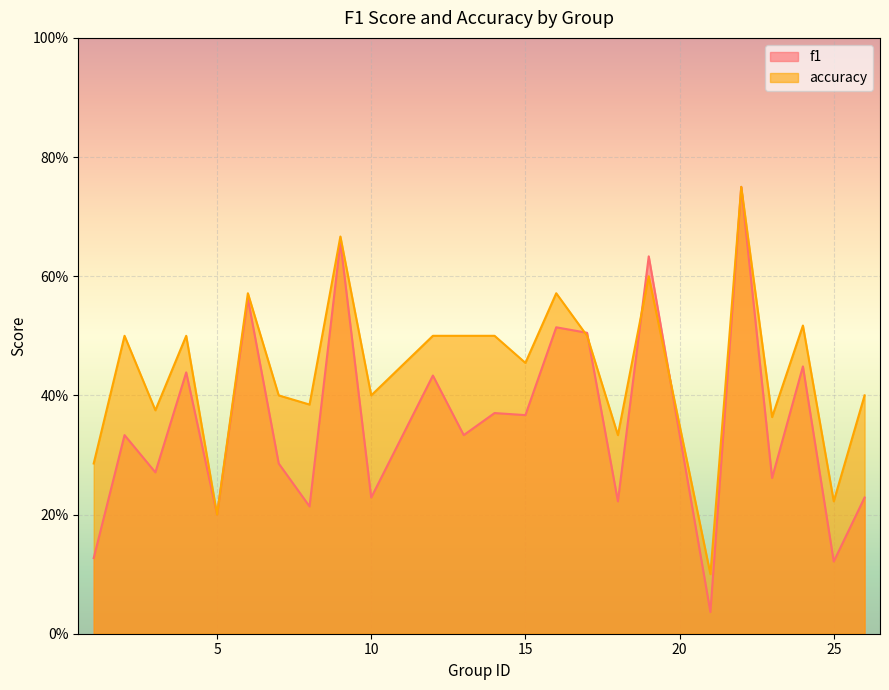

List the labels in order of f1 value, largest first.

22, 9, 19, 6, 16, 17, 24, 4, 12, 14, 15, 2, 13, 7, 3, 23, 10, 26, 18, 8, 5, 1, 25, 21